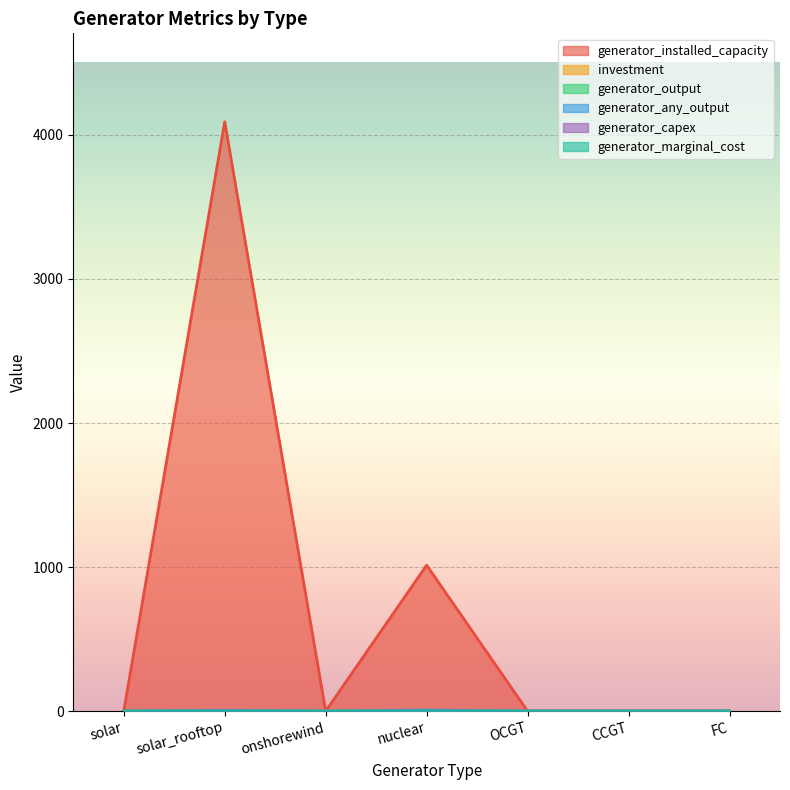

Count the generator_any_output values in the range 0 to 4.

5